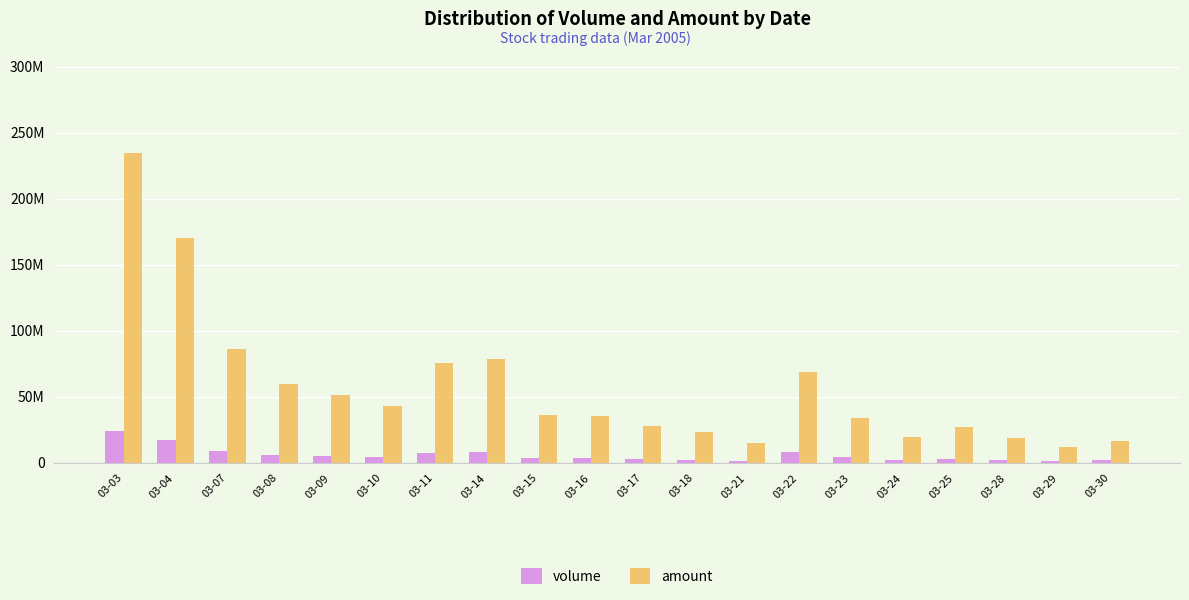

What are all the series names shown in the legend?

volume, amount